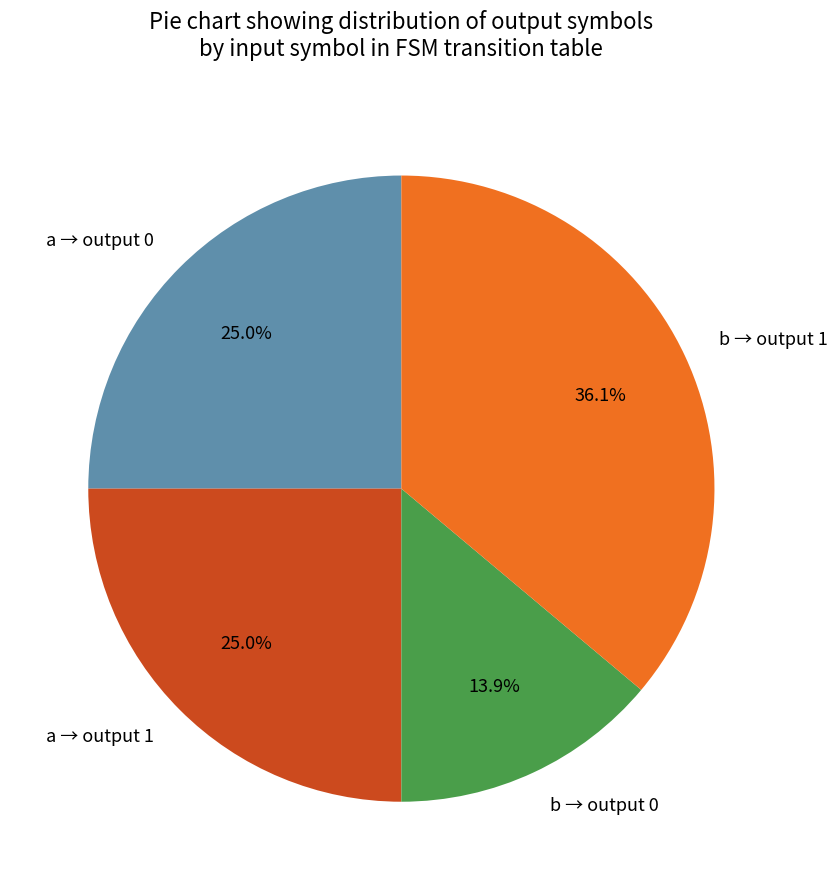

What percentage is NOT represented by a → output 0?

75.0%